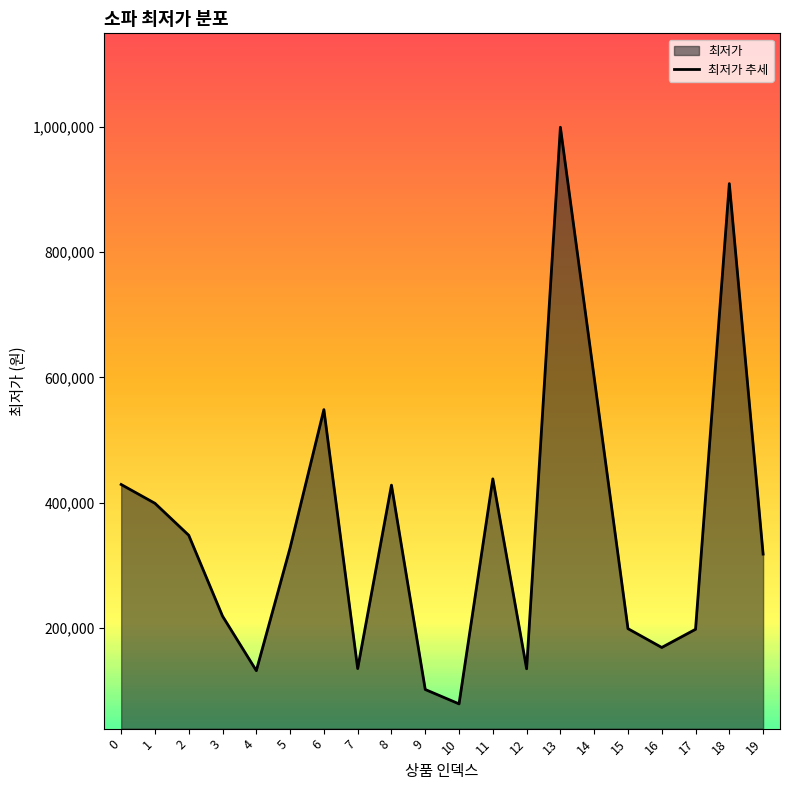

At which label is the value closest to 539000?

6